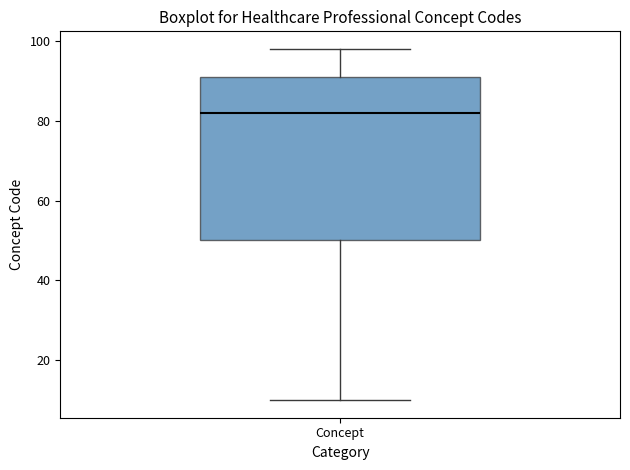

Read this box plot against the y-axis: the position of the median line, the range covered by the box, and the ends of both whiskers. The values are not printed on the chart, so give them approximately, as read against the axis.

median 82, box 50 to 92, whiskers 10 to 98